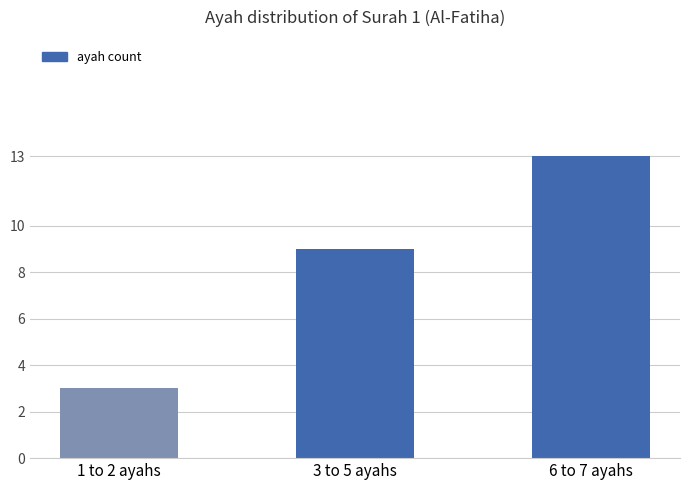

What is the label of the 3rd bar from the left?

6 to 7 ayahs